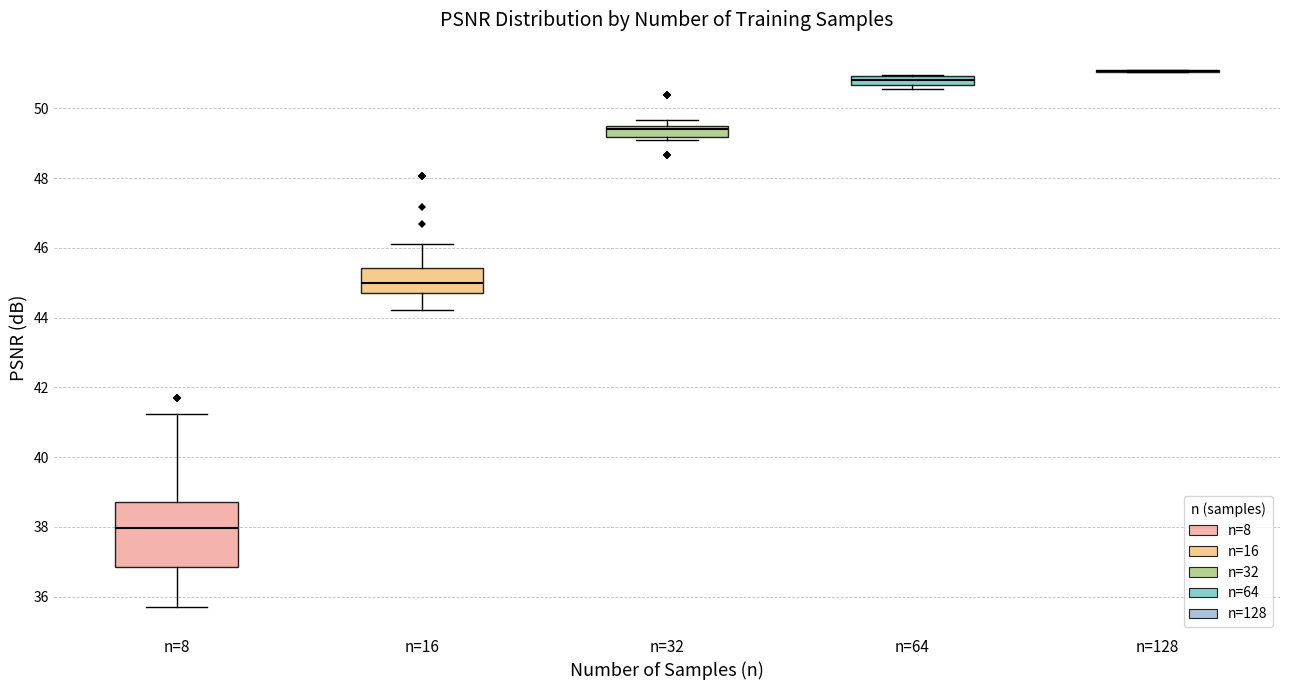

Comparing the boxes themselves (not the whiskers), which one is the tallest?

n=8